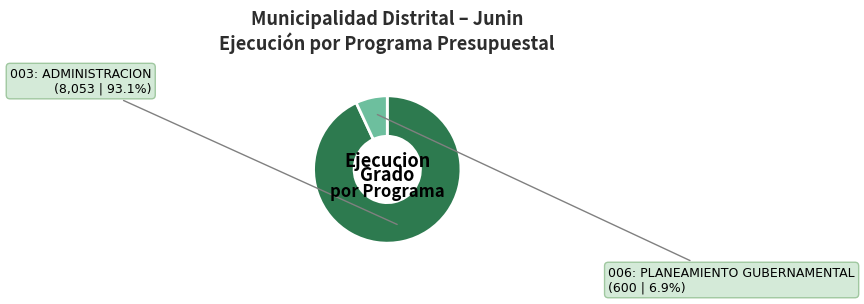

Is there any slice that represents more than half of the pie?

Yes